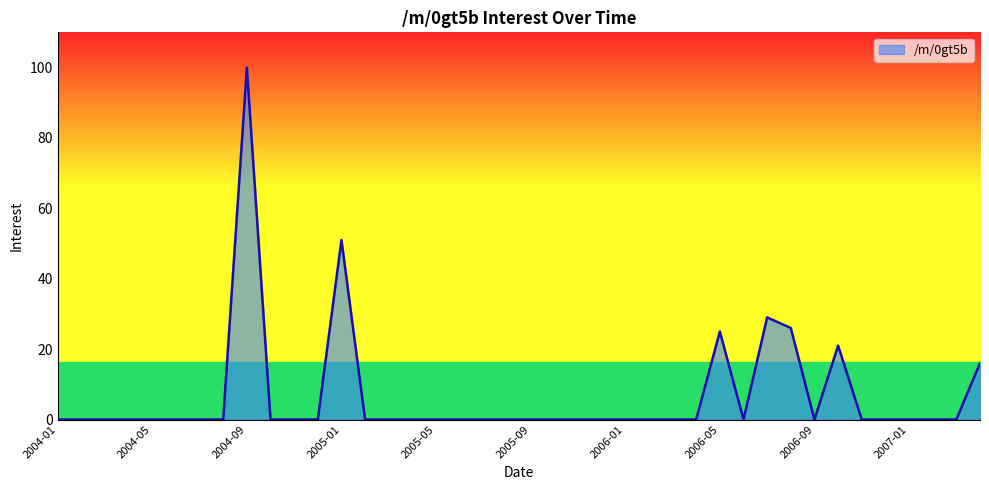

What is the difference between the maximum and minimum values?

100